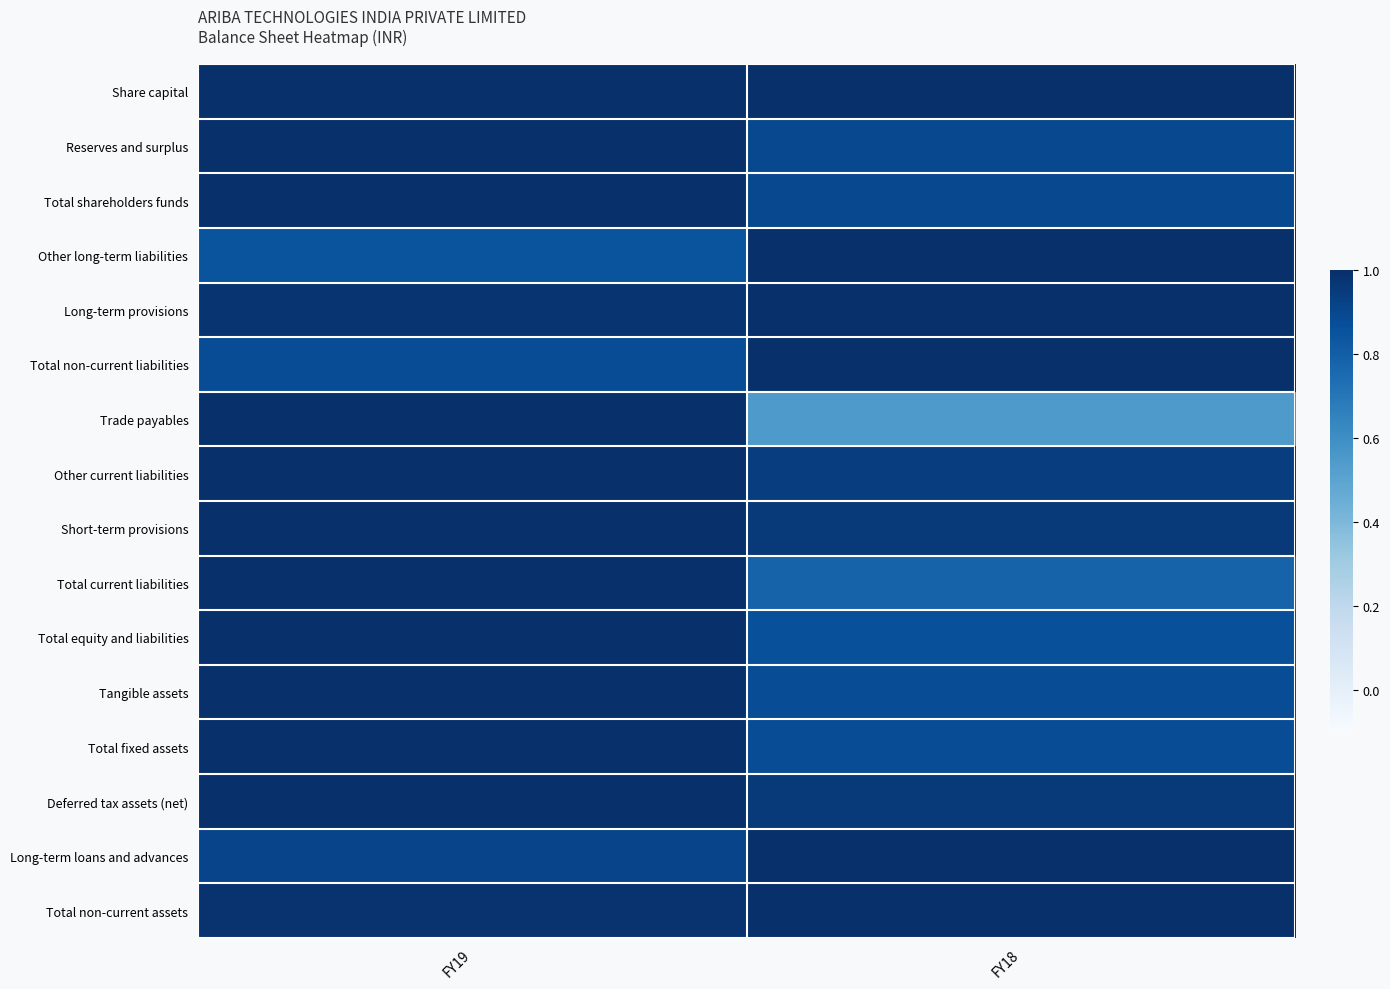

What is the spread (max minus min) of values at FY18?

0.5